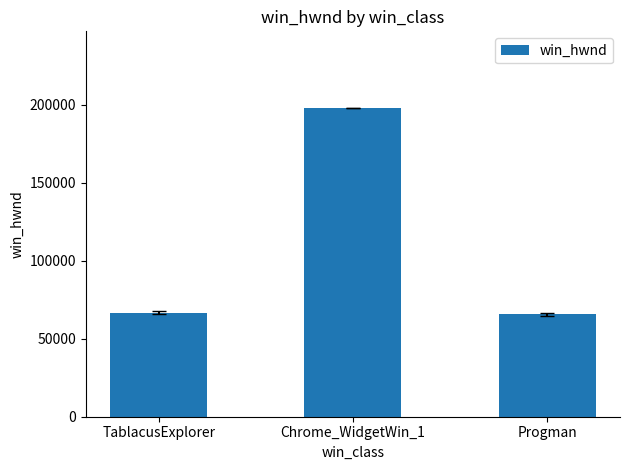

How many data points are less than 66644?

1